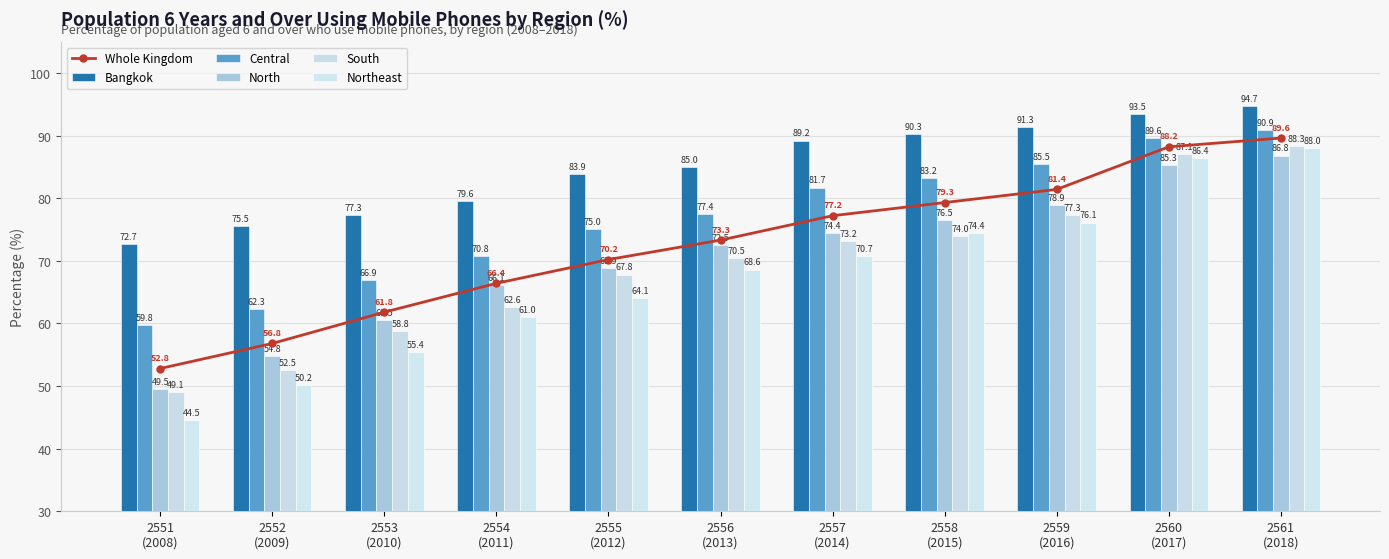

How many values in the North series exceed 72?

6